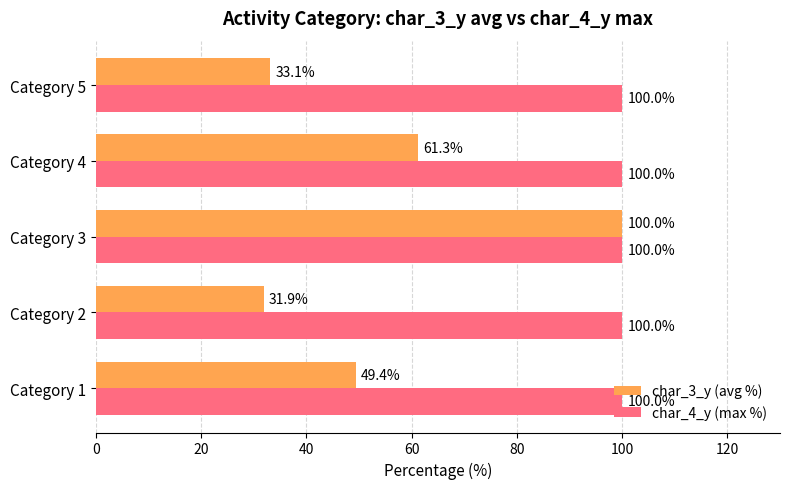

What is the difference between the highest and lowest values at Category 1?

50.6